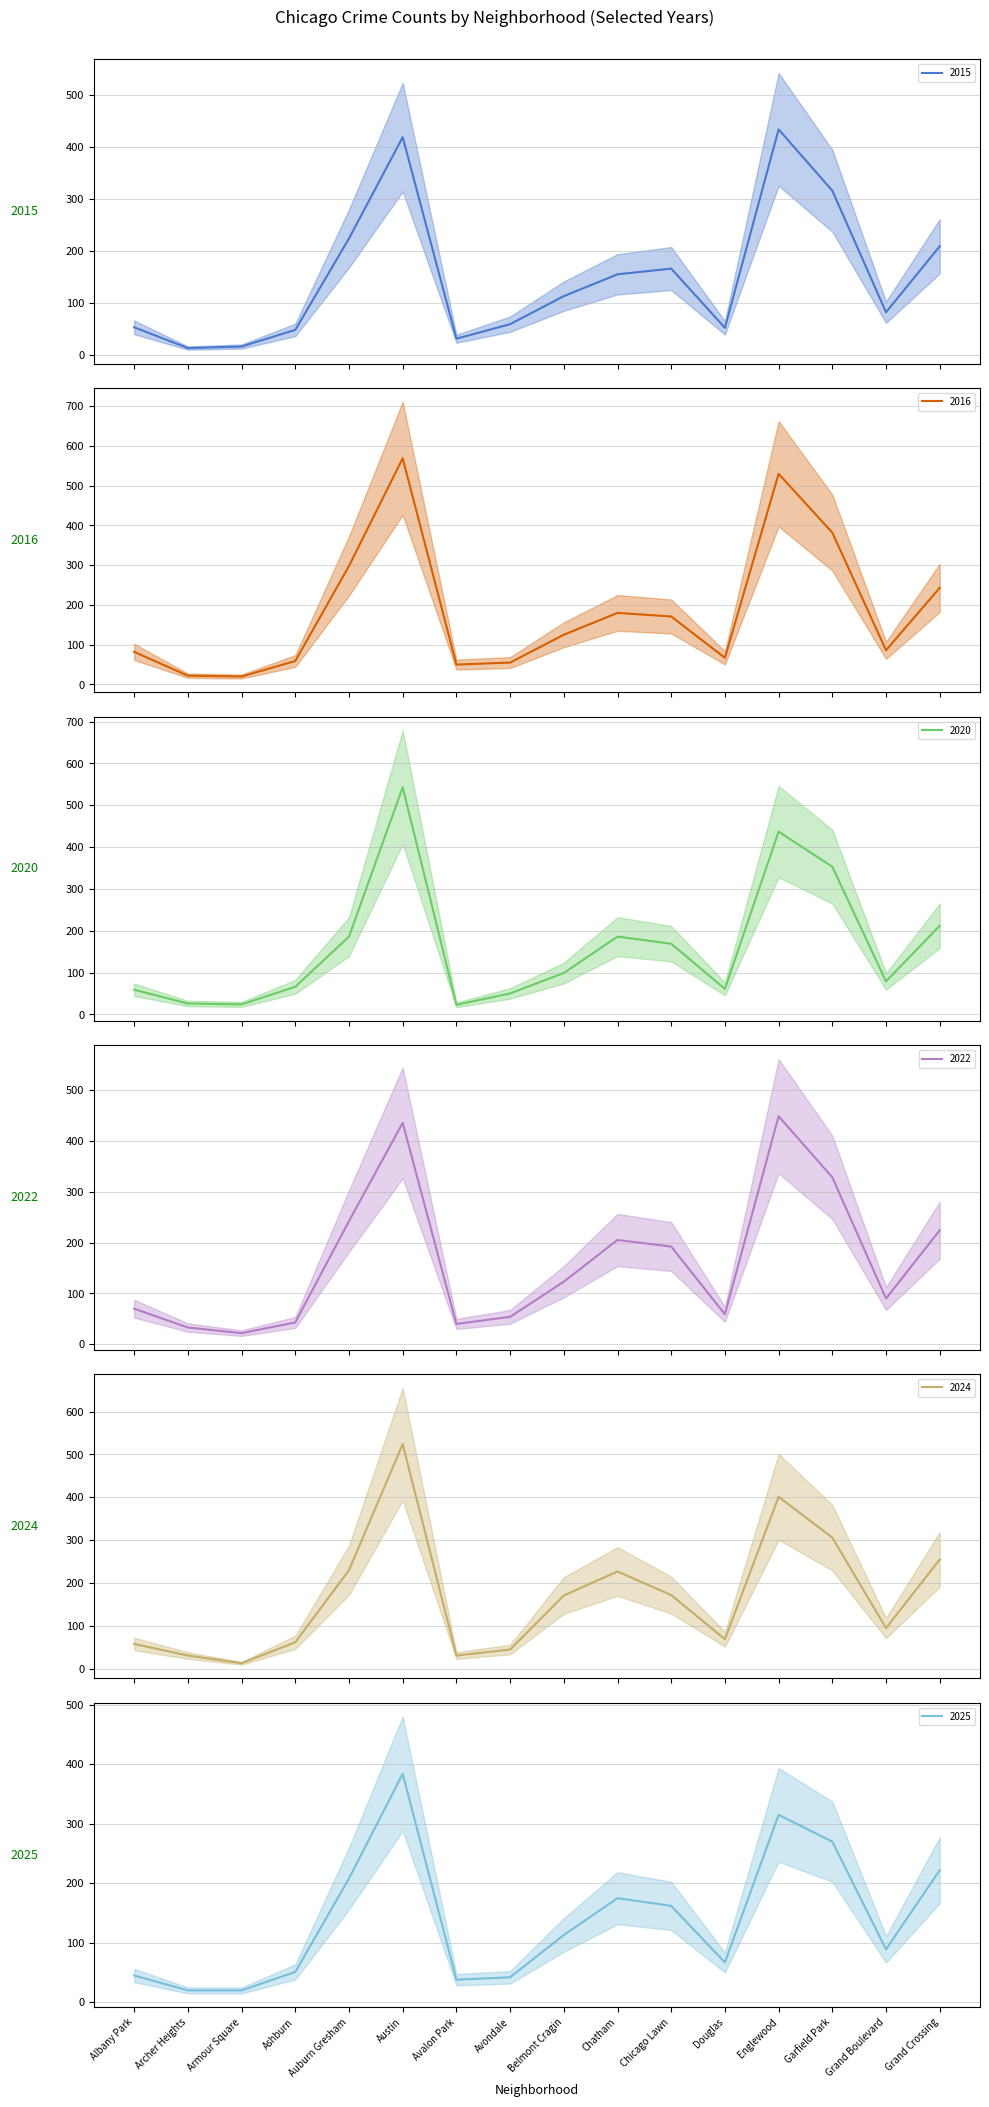

How many data points in 2022 are less than 123?

8